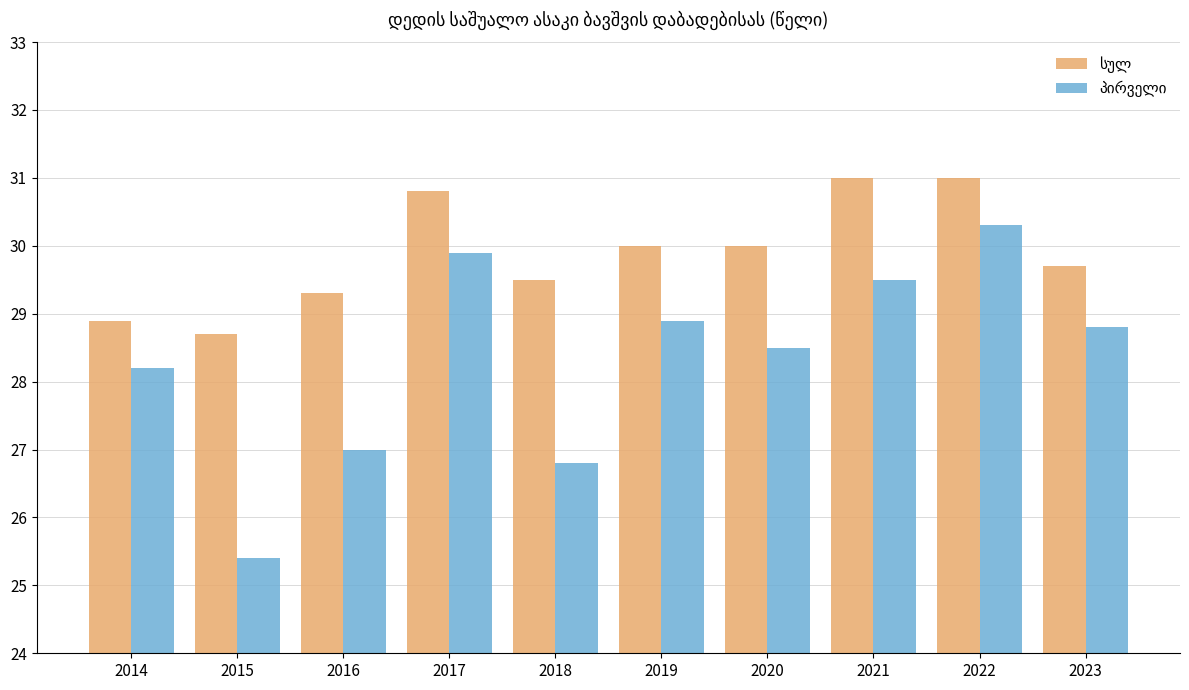

What is the greatest value displayed?

31.0